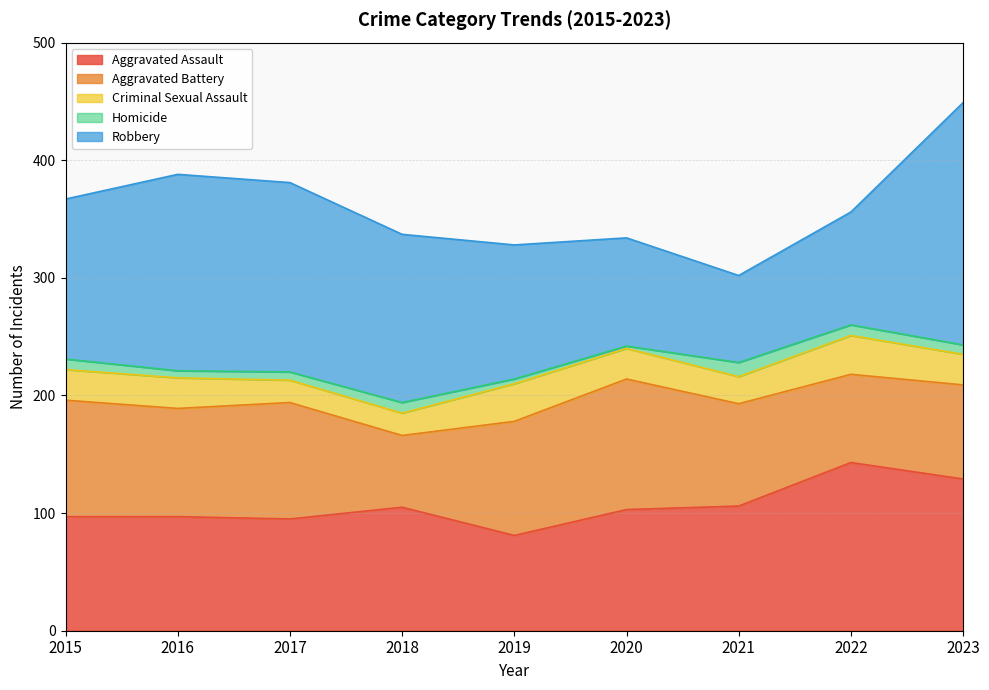

What is the greatest value displayed?

206